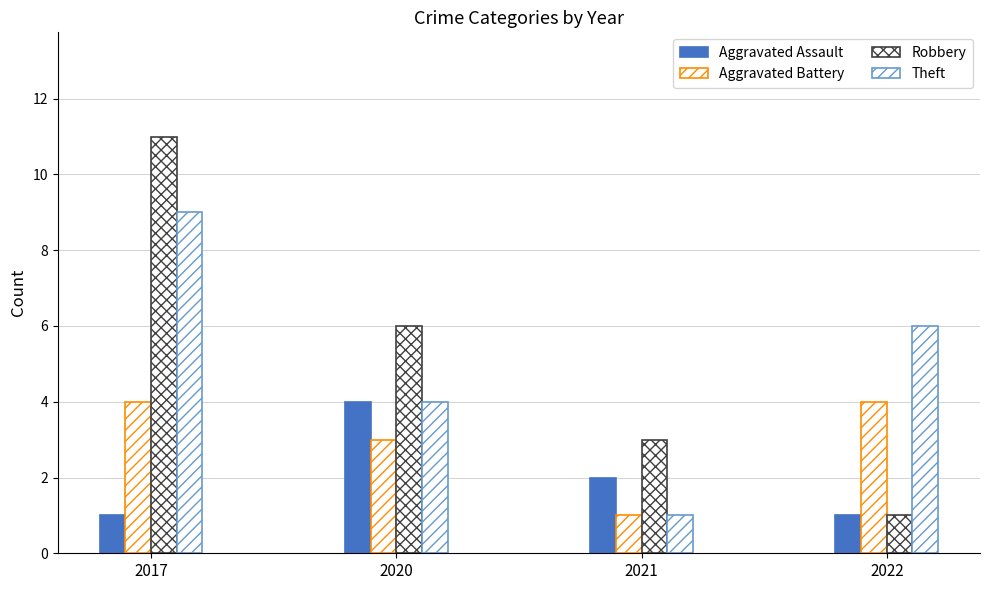

How many data points in Robbery are less than 6?

2